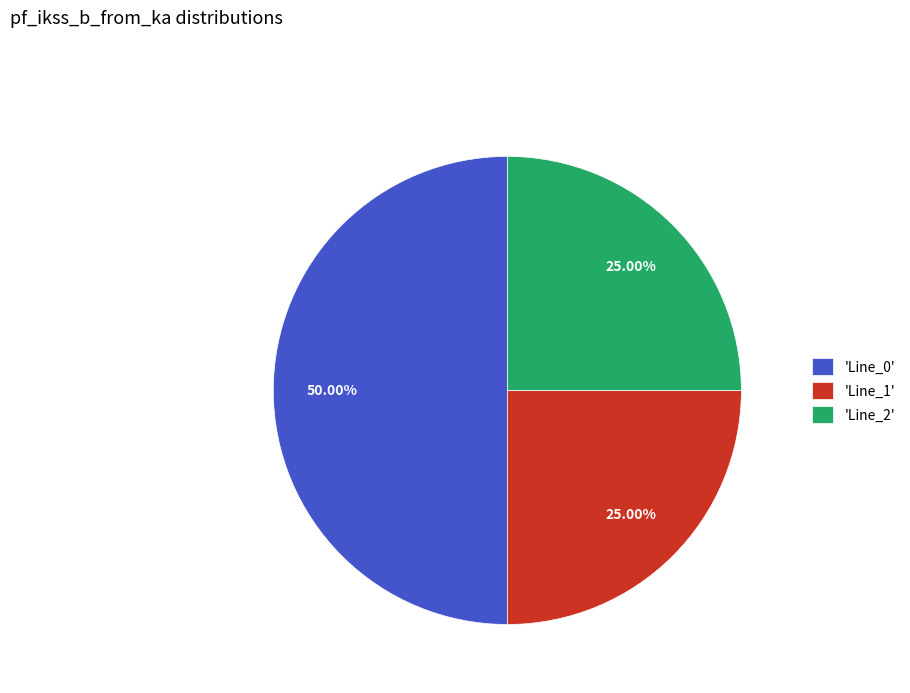

Approximately how many times larger is the value at 'Line_0' compared to 'Line_2'?

2.0